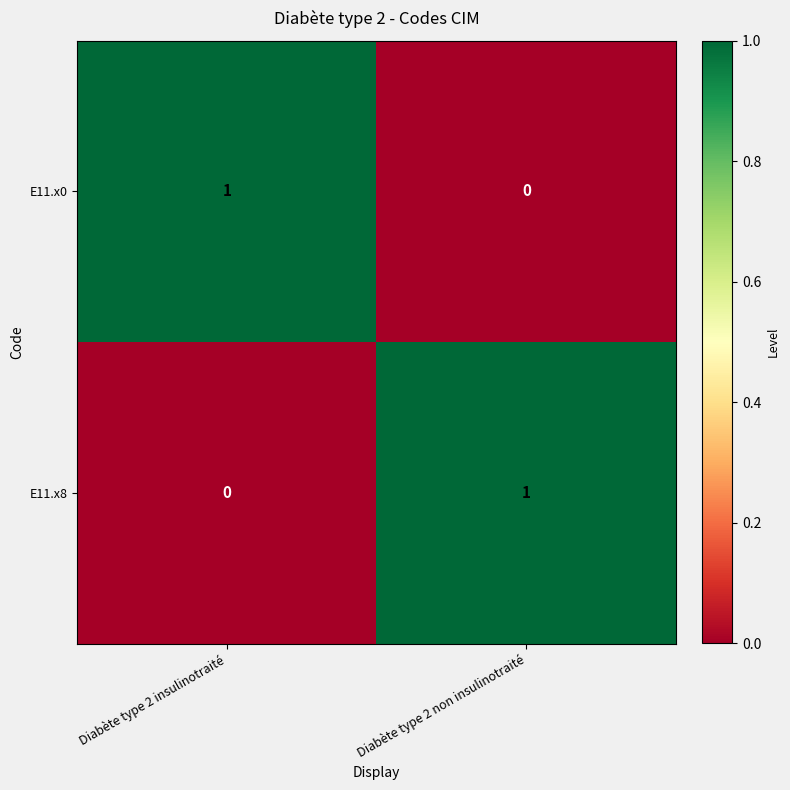

At which label does E11.x0 reach its peak?

Diabète type 2 insulinotraité